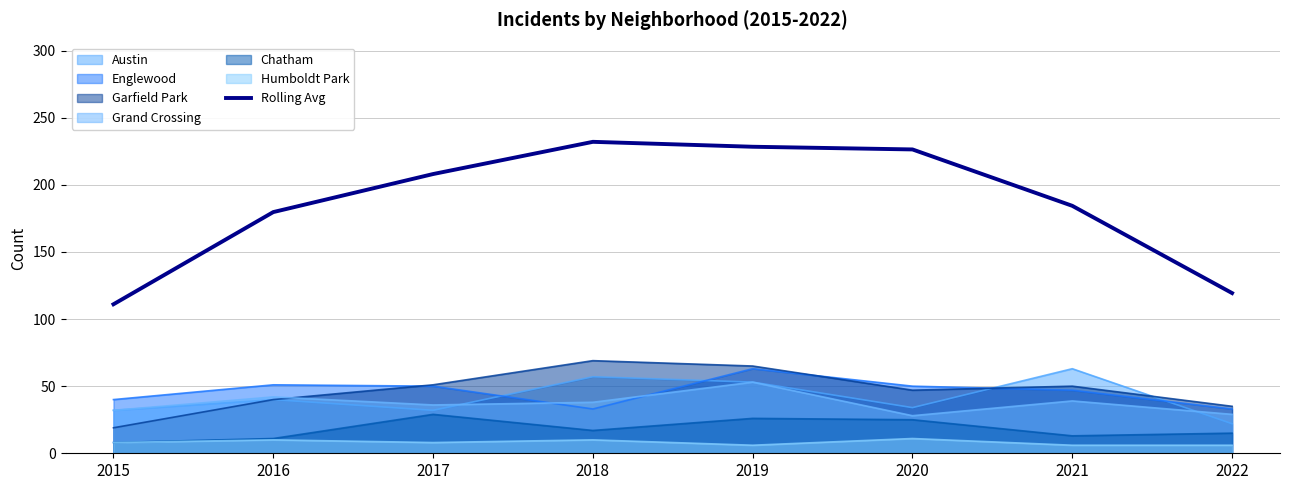

What value does the data have at 2016?

179.7